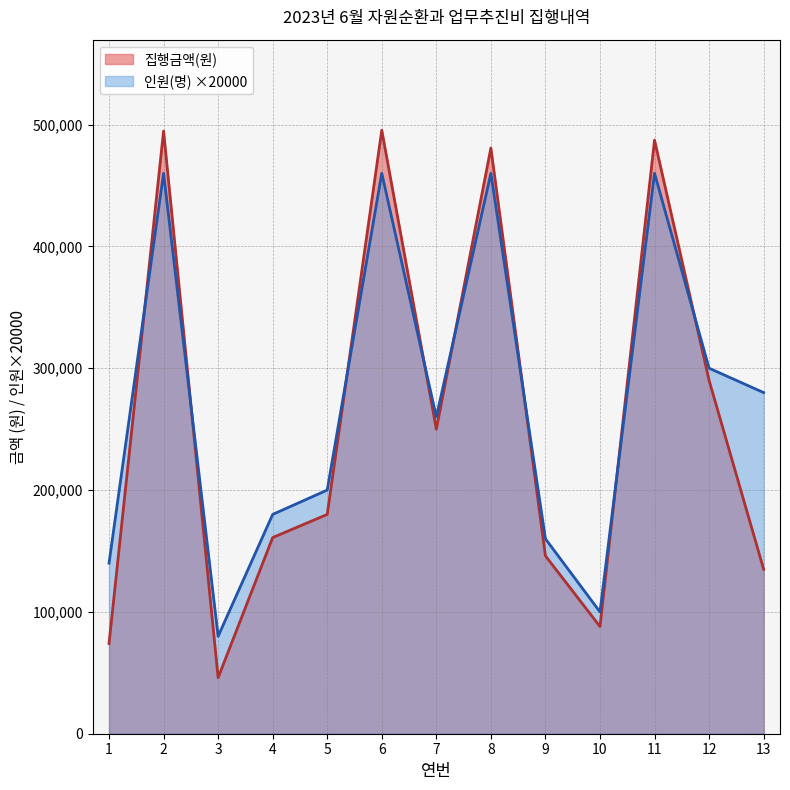

Does the chart have visible grid lines?

Yes